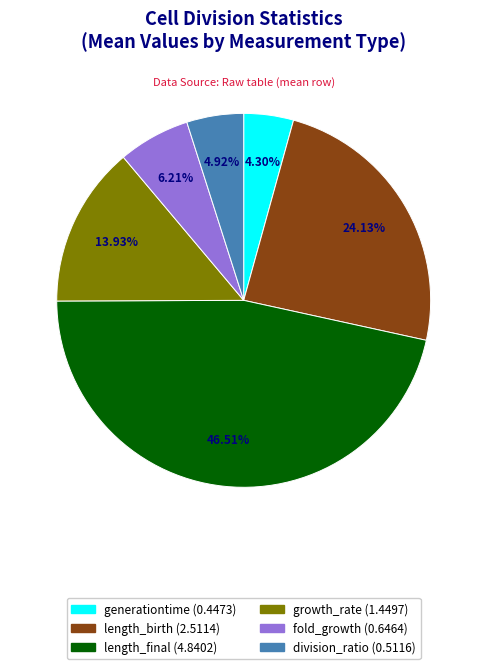

To the nearest percent, what is the combined percentage of length_final and growth_rate?

60%